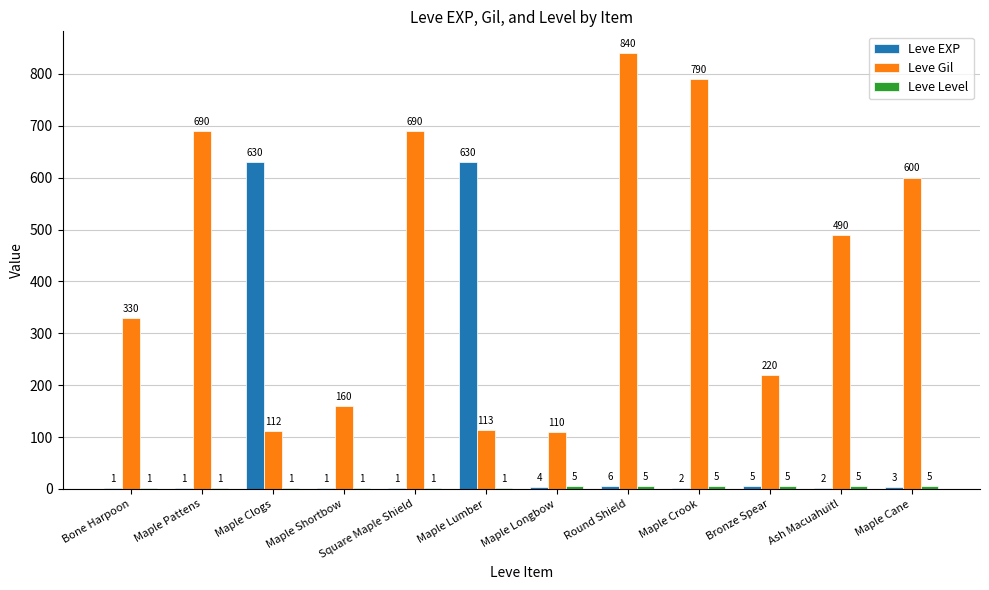

True or false: Leve Gil has a value of 1299 at Maple Crook.

False